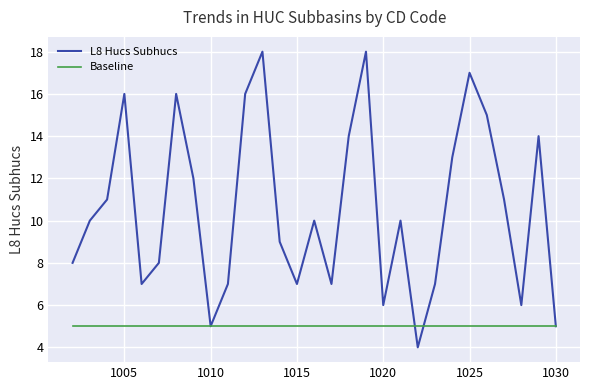

Which series has the widest spread of values?

L8 Hucs Subhucs